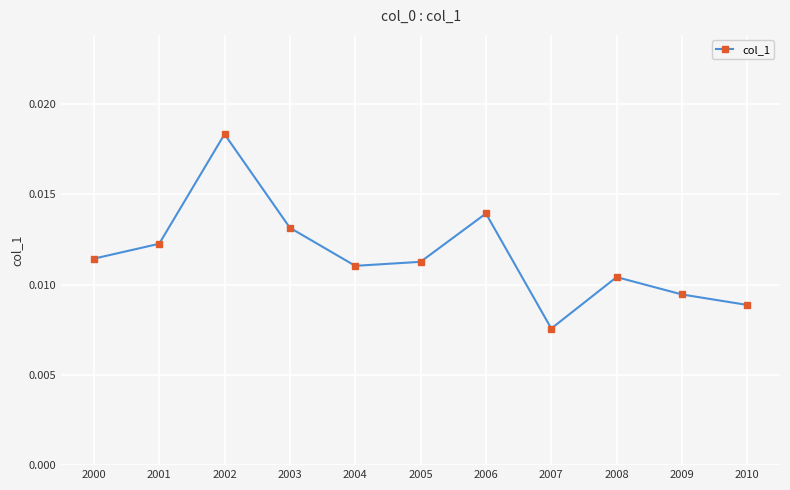

At which category does the data reach its first local peak?

2002